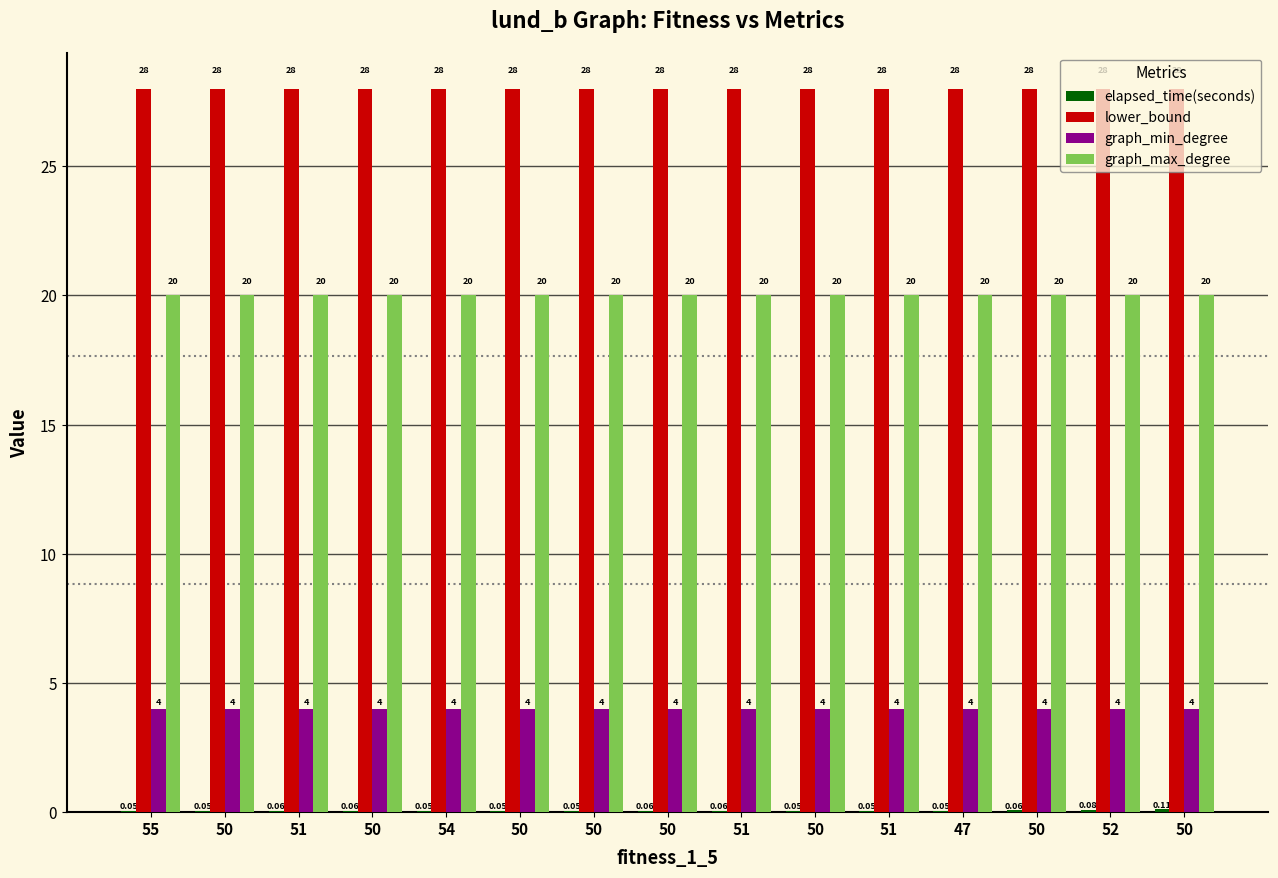

Are the bars horizontal?

No